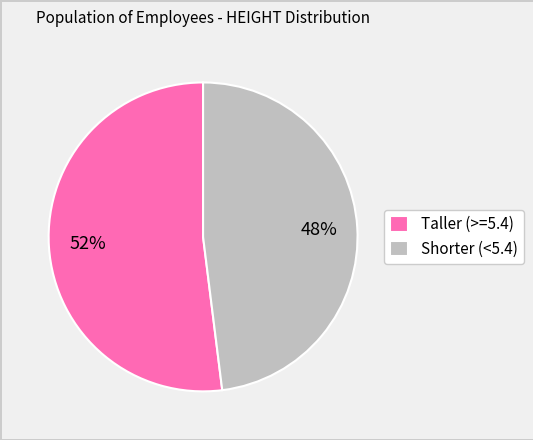

Is it true that Shorter (<5.4) is 37% of the pie?

False